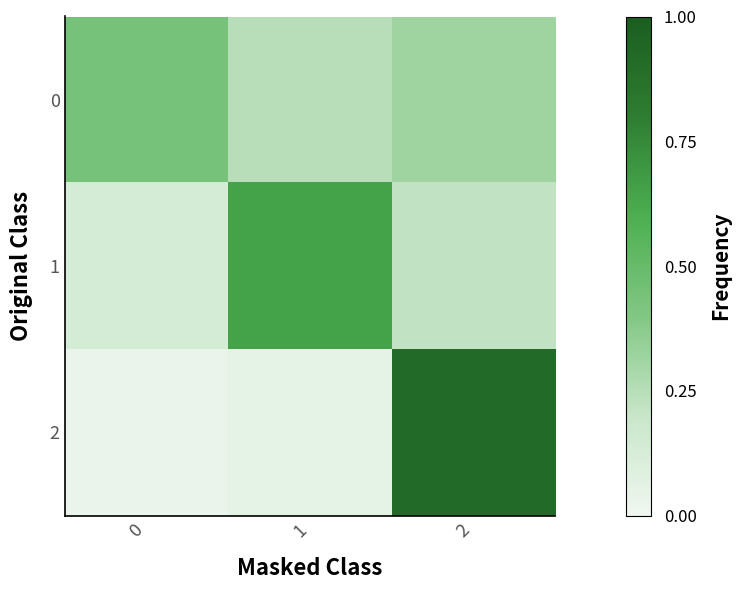

Rank the series by their maximum value, from lowest to highest.

row_0, row_1, row_2